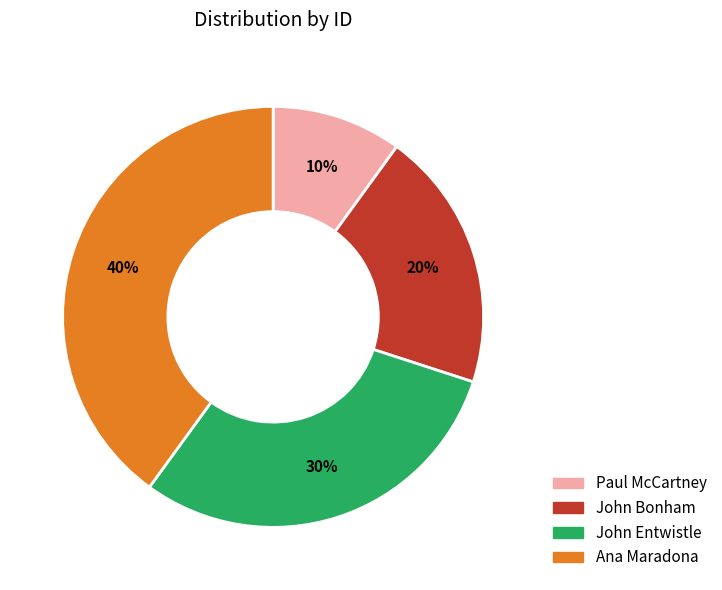

Rank the categories by value from lowest to highest.

Paul McCartney, John Bonham, John Entwistle, Ana Maradona